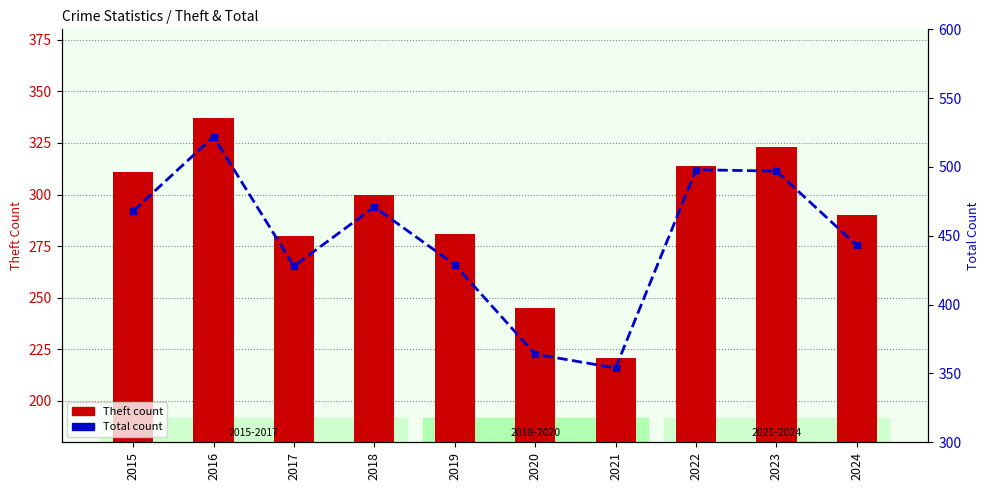

At which category is the sum across all series the highest?

2016